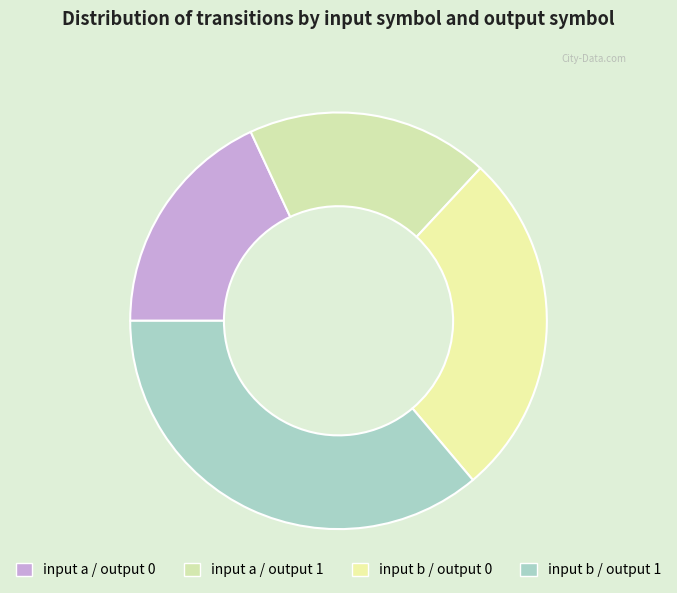

How many segments does this pie chart have?

4